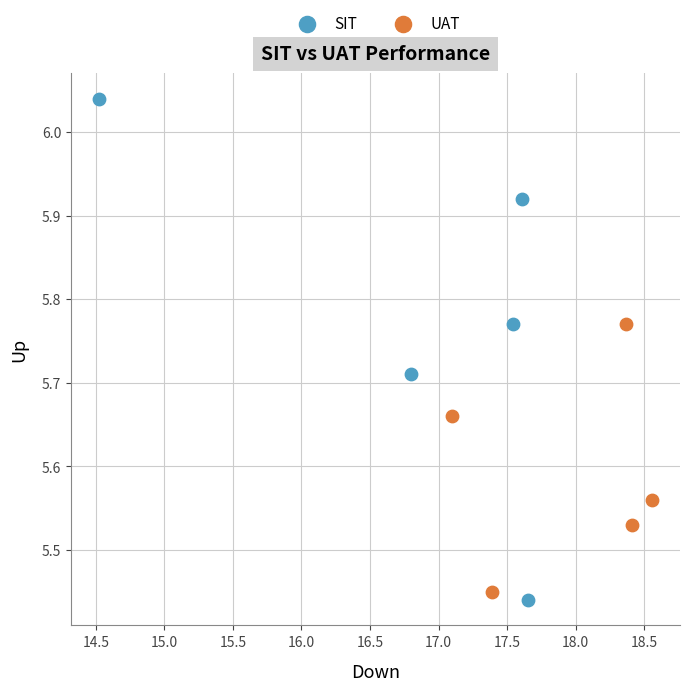

What are all the series names shown in the legend?

SIT, UAT